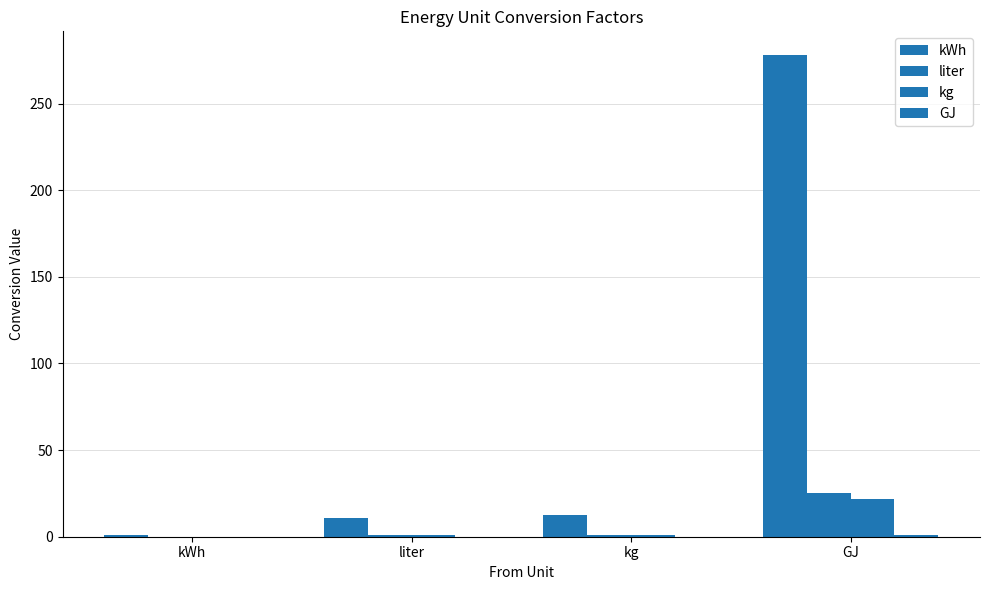

Count the number of data series in this chart.

4